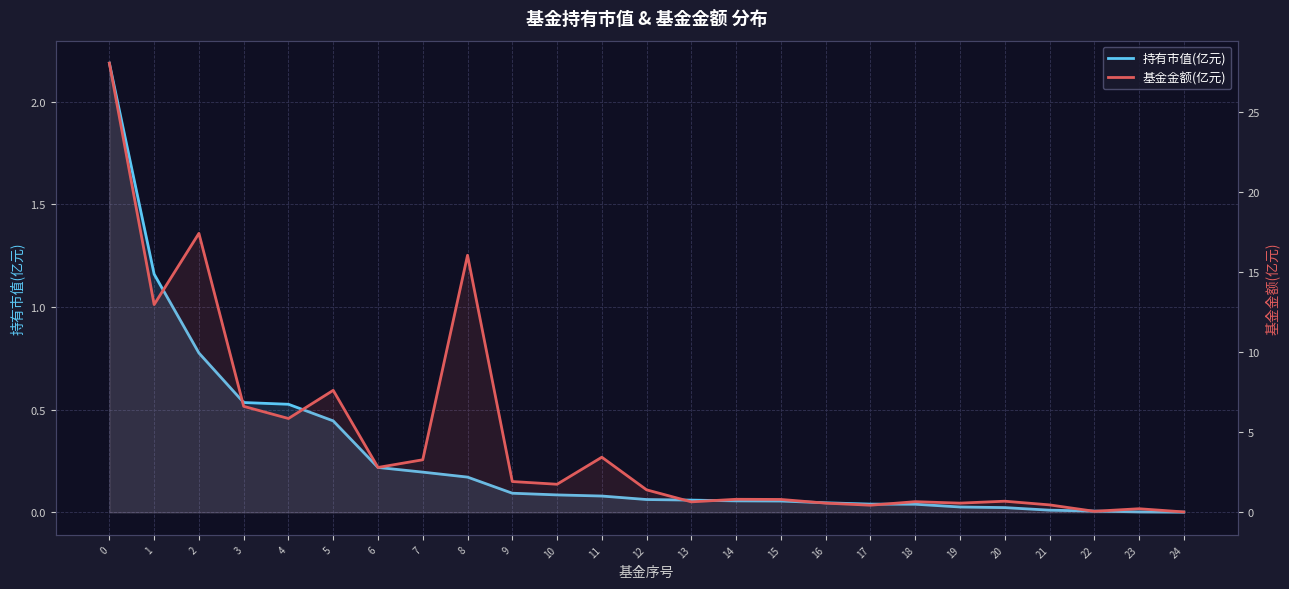

What is the sum of all 持有市值(亿元) values?

6.9